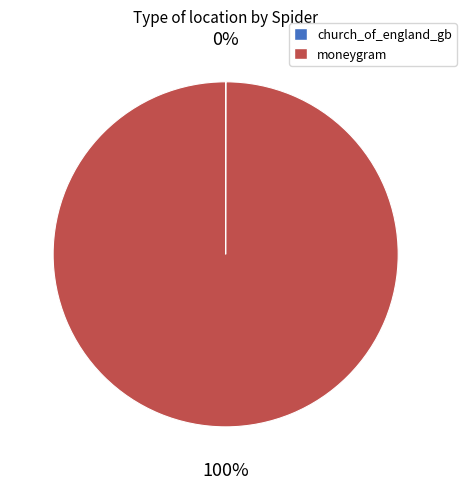

Does any single category account for the majority?

Yes